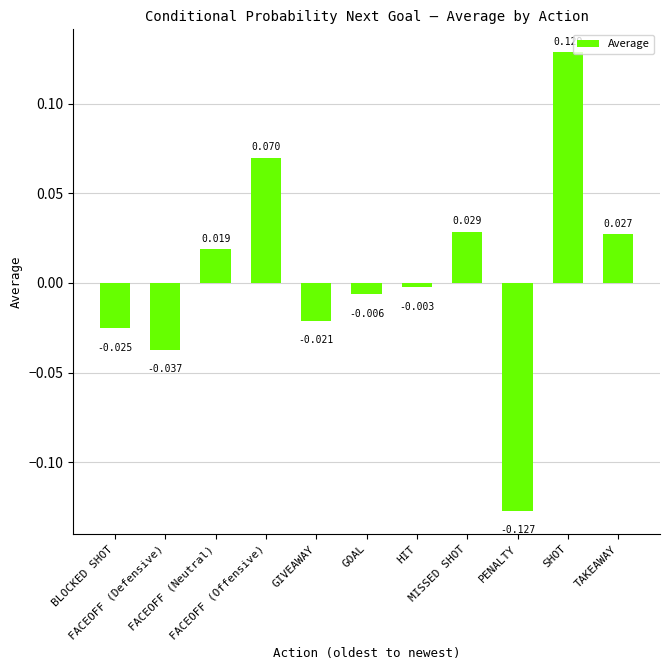

List the labels in order of value, largest first.

SHOT, FACEOFF (Offensive), MISSED SHOT, TAKEAWAY, FACEOFF (Neutral), HIT, GOAL, GIVEAWAY, BLOCKED SHOT, FACEOFF (Defensive), PENALTY